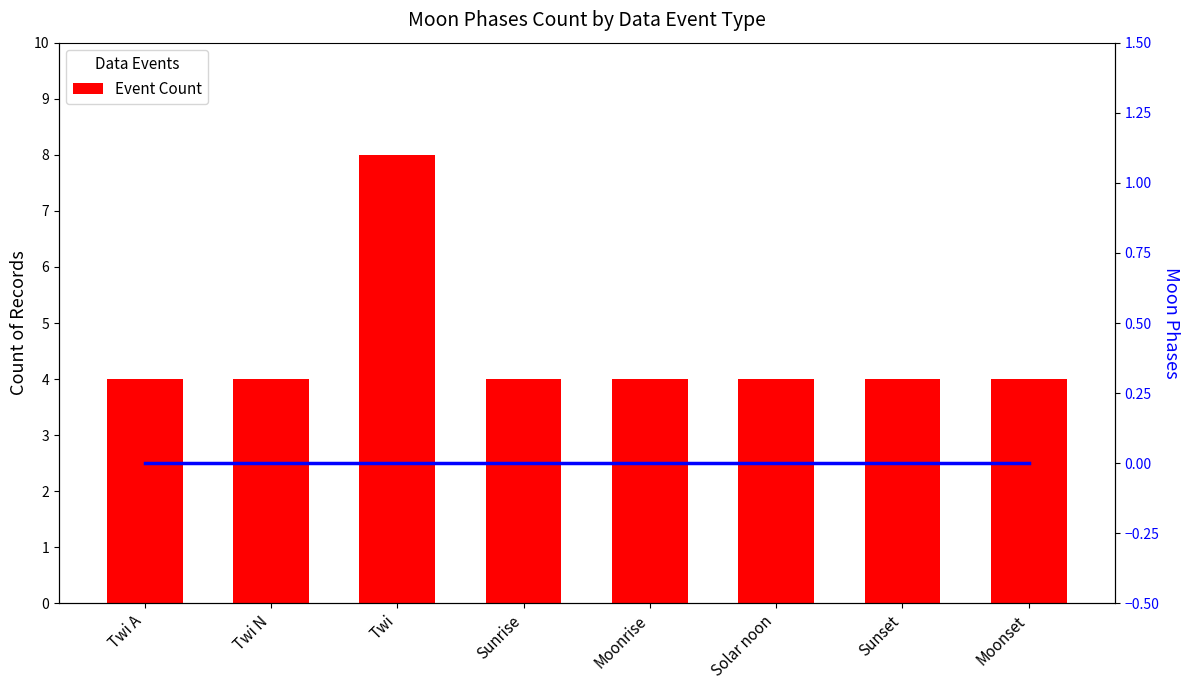

Is the value of Moon Phases at Moonset greater than the value of Event Count at Sunset?

No